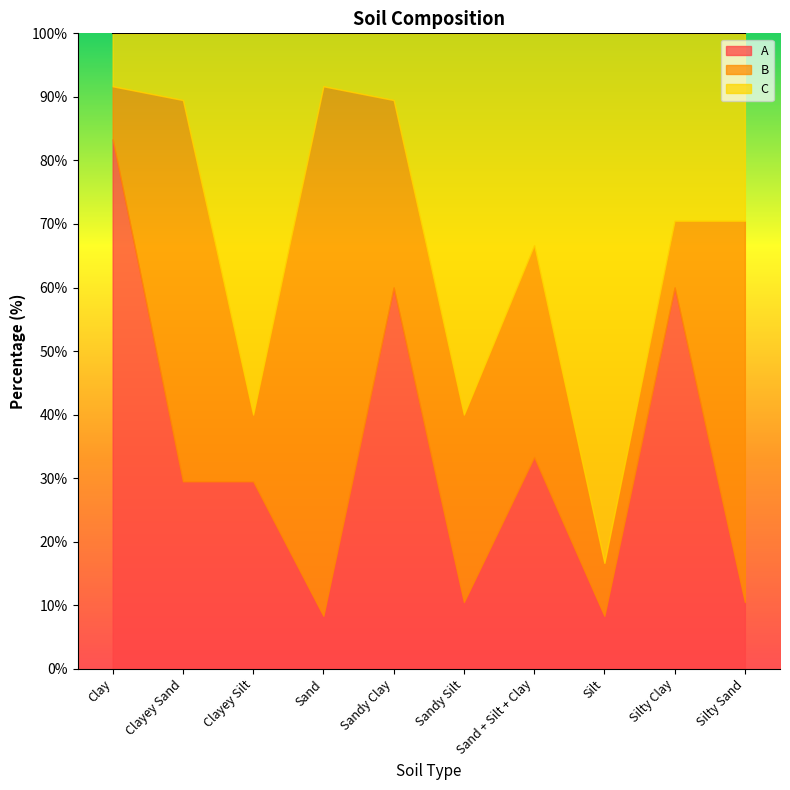

What is the difference between the second highest and minimum values in the C series?

51.7